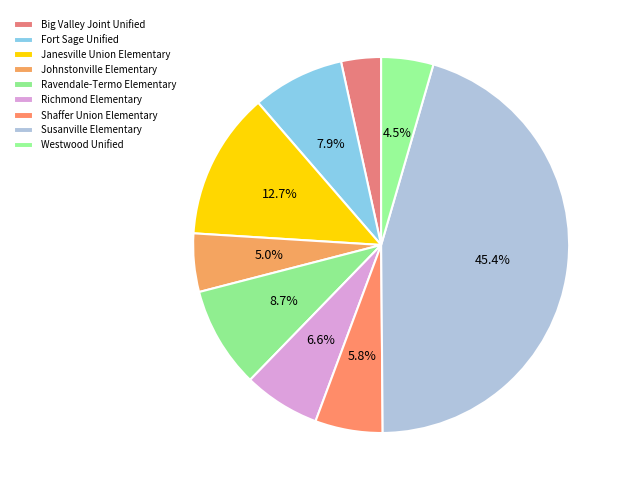

To the nearest percent, what is the average slice percentage?

11%